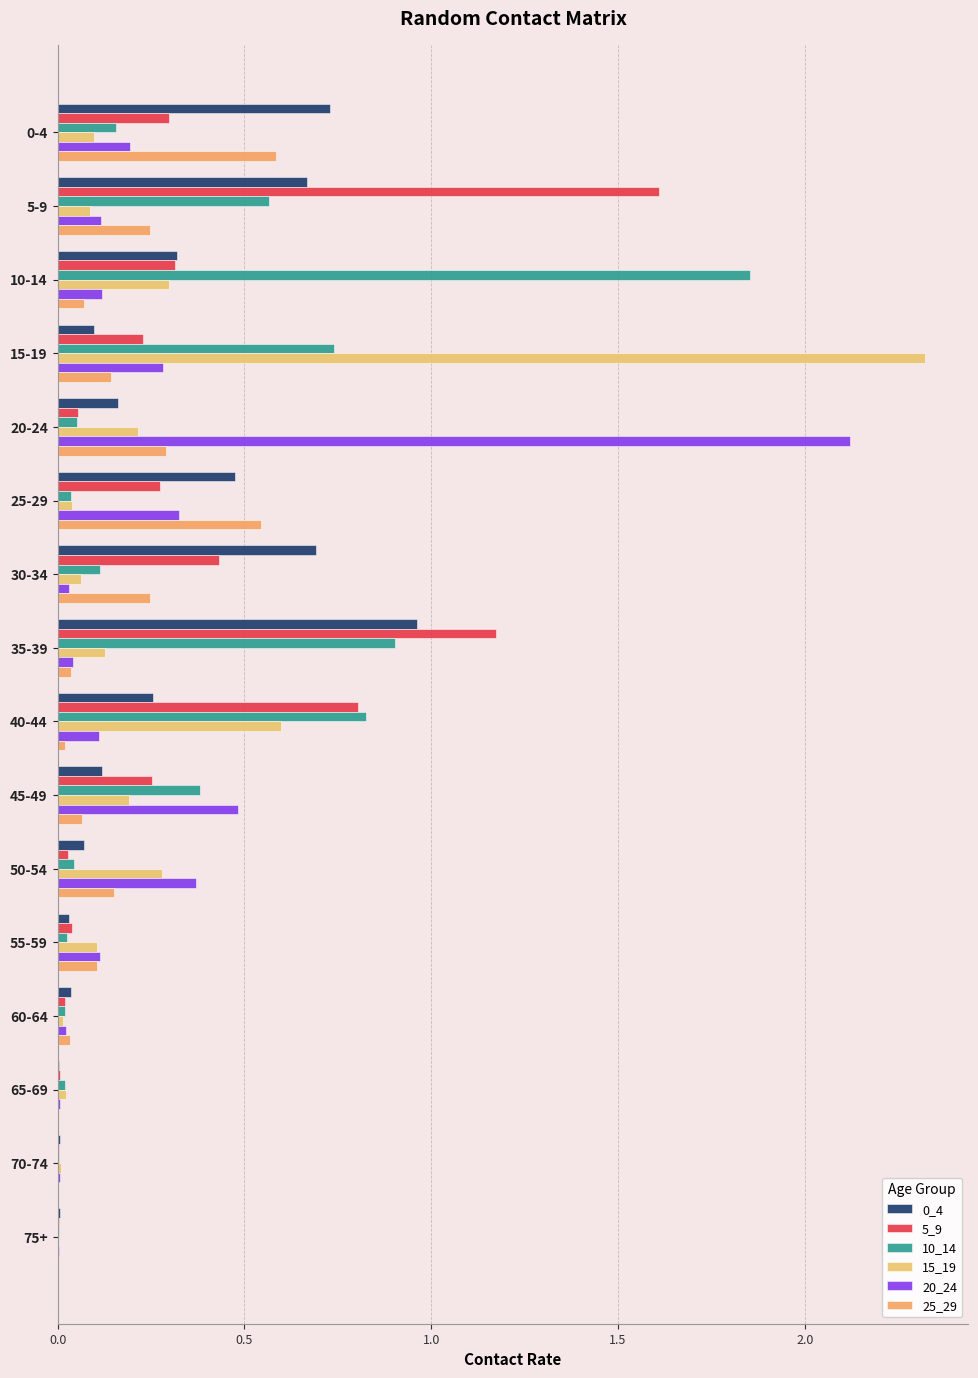

How many distinct data groups are displayed?

6